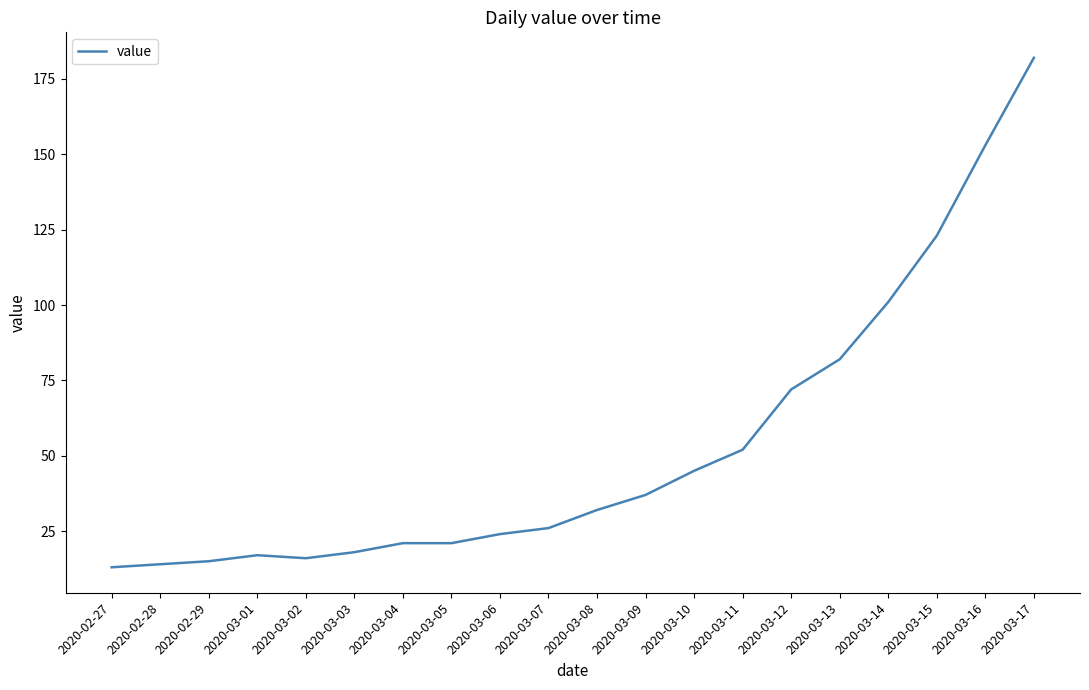

At which category does the chart reach its peak across all series?

2020-03-17